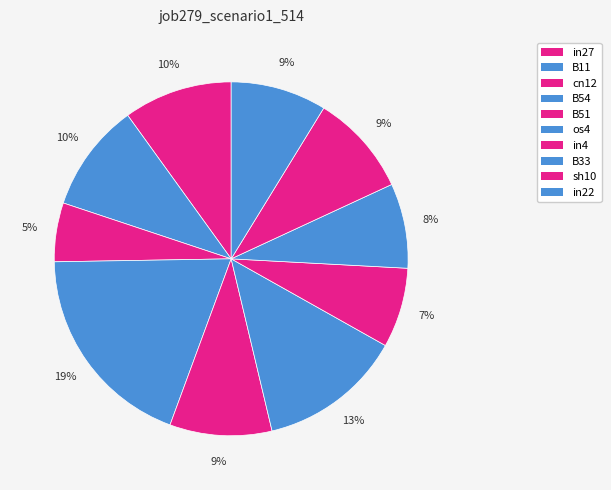

Count the number of slices in the pie.

10